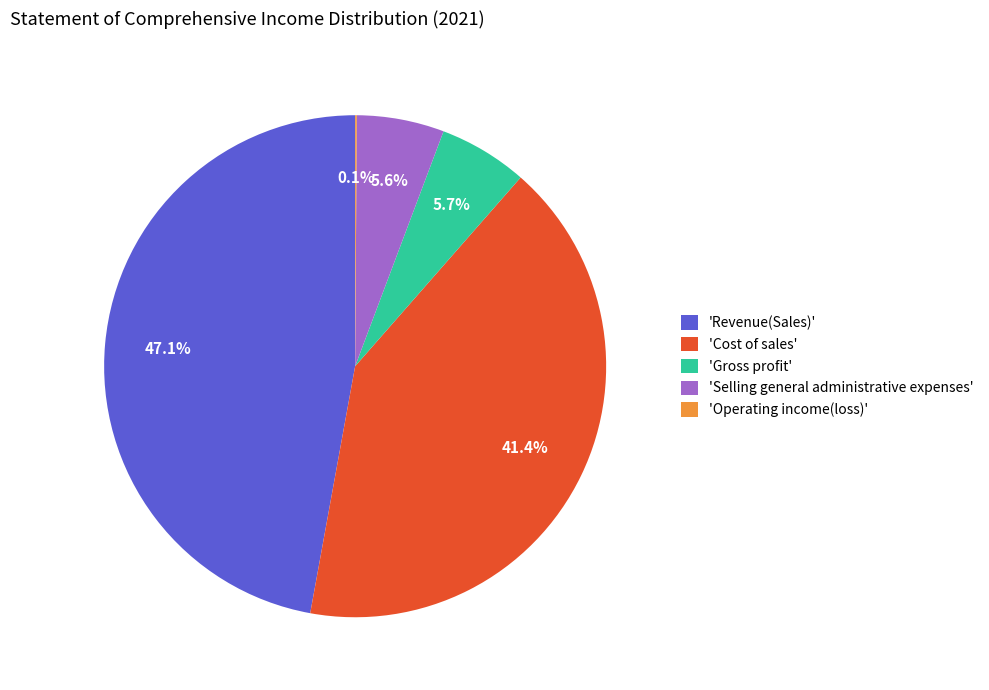

What portion of the pie excludes 'Selling general administrative expenses'?

94.4%